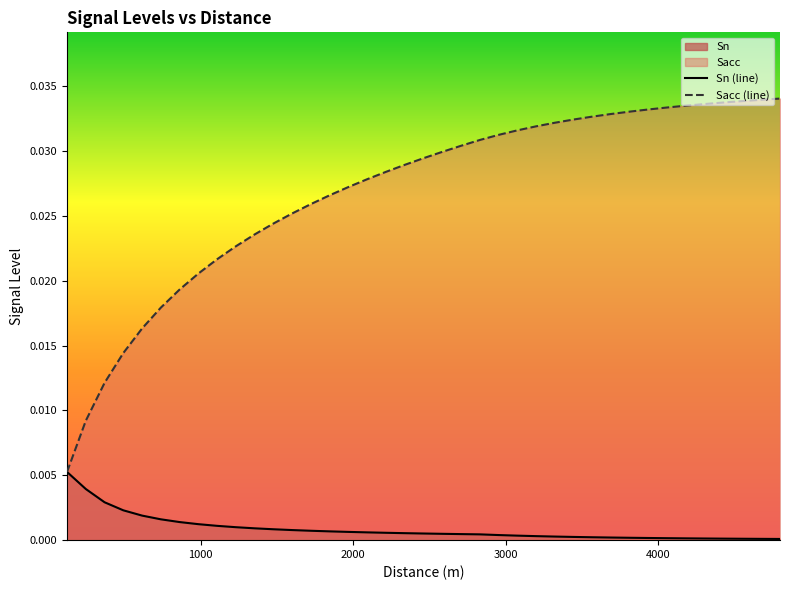

What is the sum of all Sacc values?

1.0